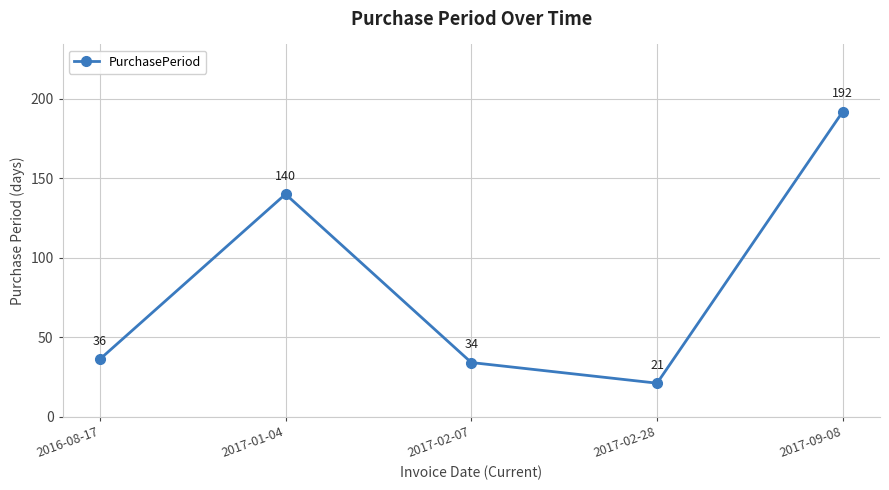

What is the ratio of the value at 2016-08-17 to the value at 2017-02-07?

1.1